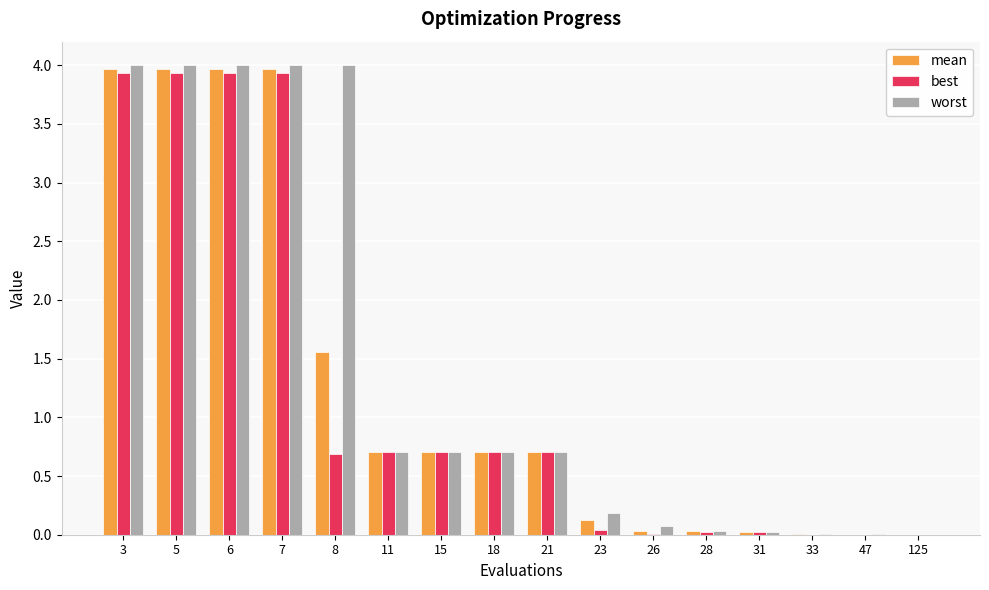

Is it true that mean equals 6.0 at 6?

False